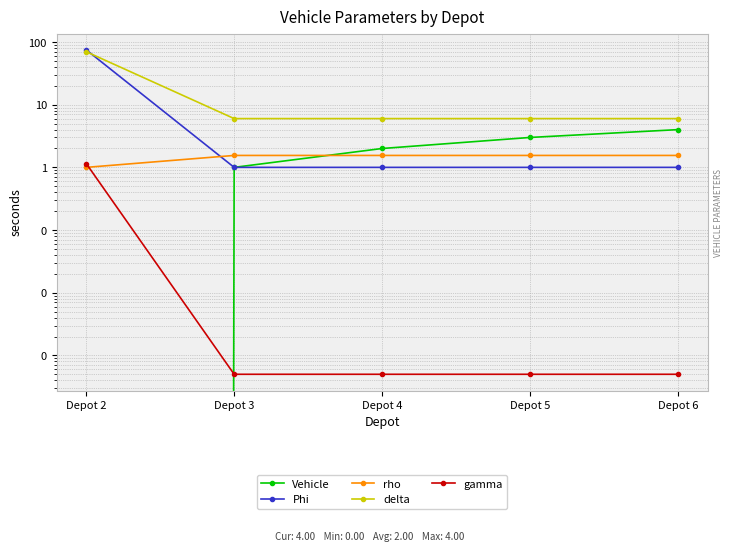

What is the greatest value displayed?

75.0